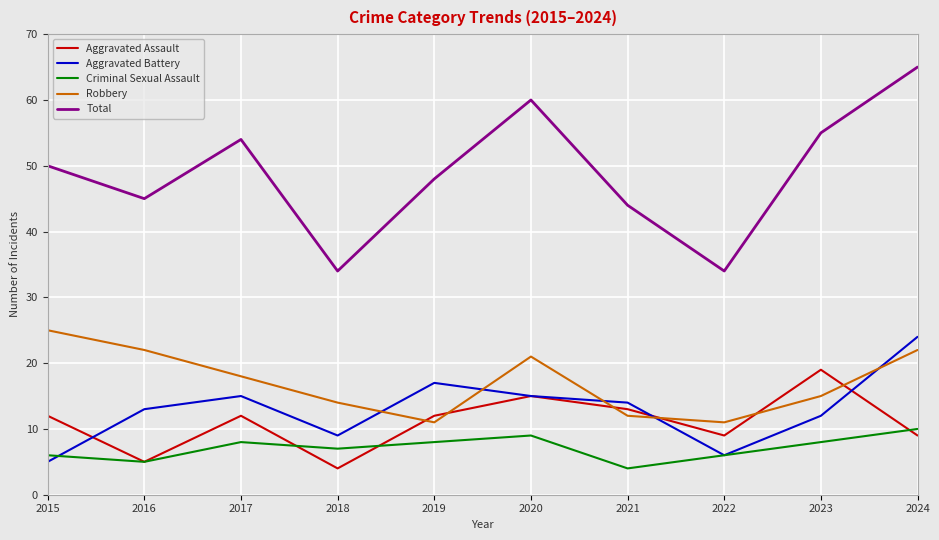

Which series changed the most between 2018 and 2021?

Total